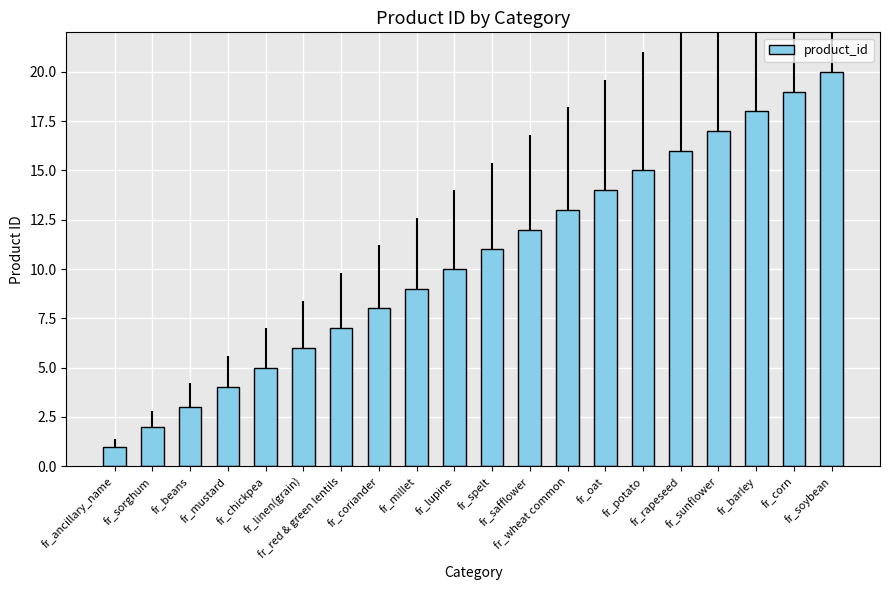

What is the label of the 12th bar from the left?

fr_safflower